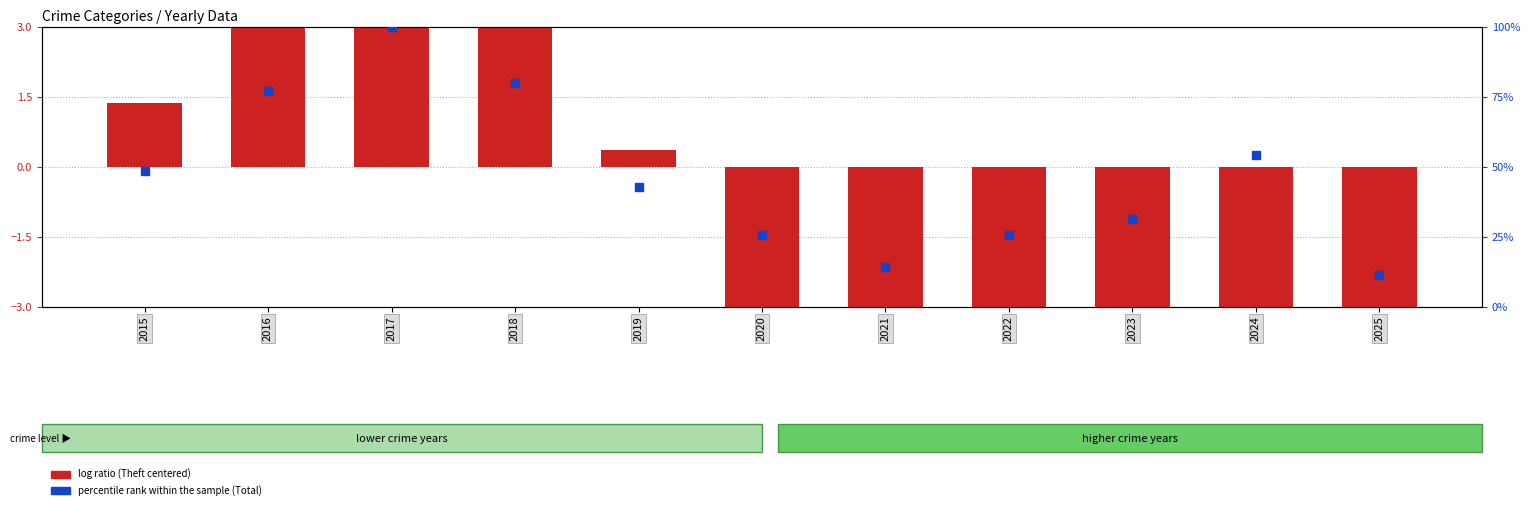

Which series contains the highest Y value?

percentile rank within the sample